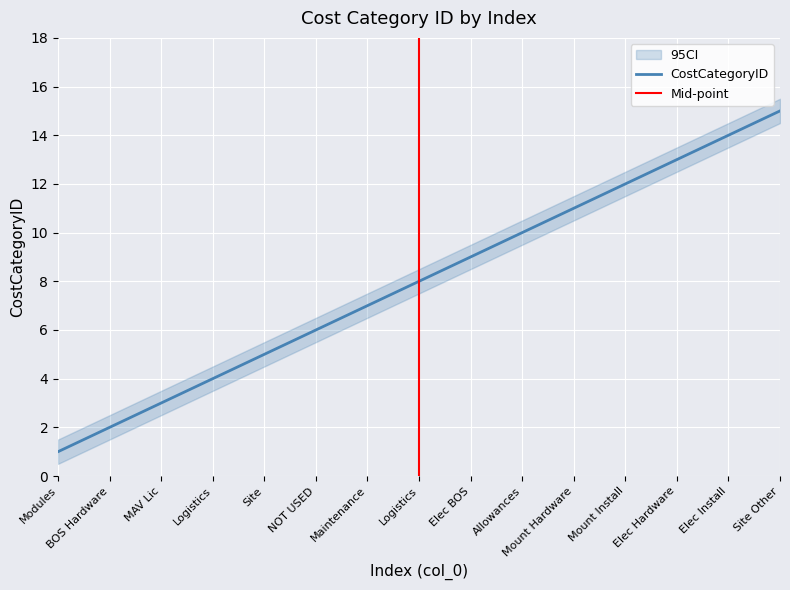

Read the value at Allowances.

10